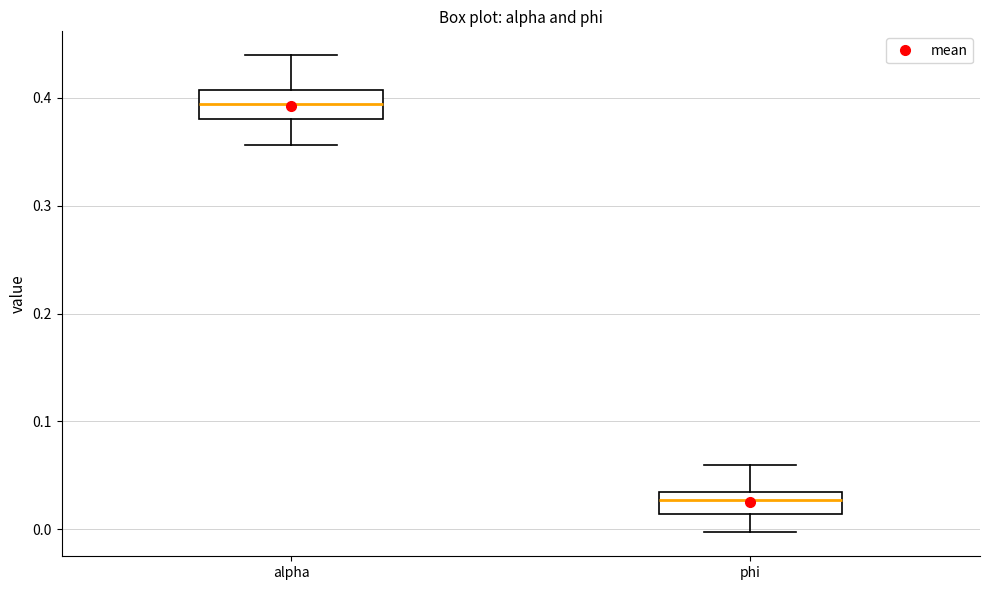

Where does the upper whisker of the box for phi end on the y-axis? The values are not printed on the chart, so give them approximately, as read against the axis.

0.06